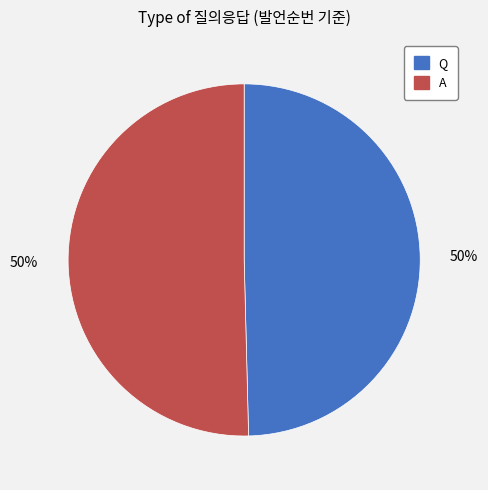

To the nearest percent, what is the average slice percentage?

50%